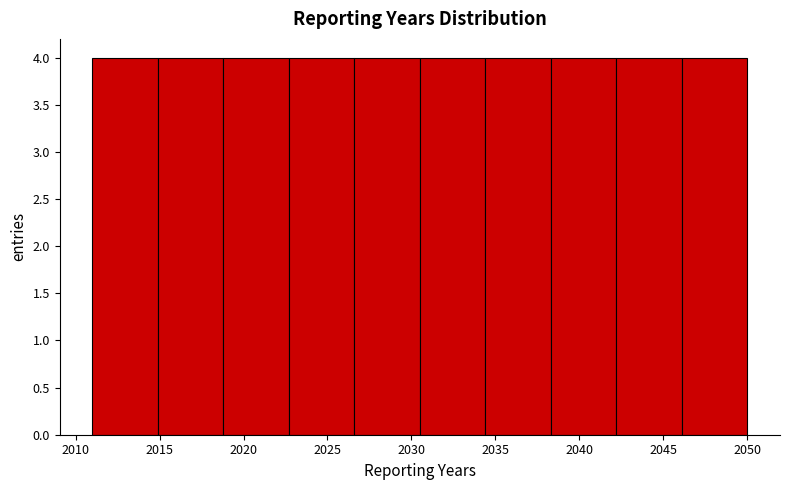

What is the height of the bar covering 2034.4 to 2038.3 on the x-axis? Neither the bar edges nor the heights are printed on the chart, so give them approximately, as read against the axes.

4